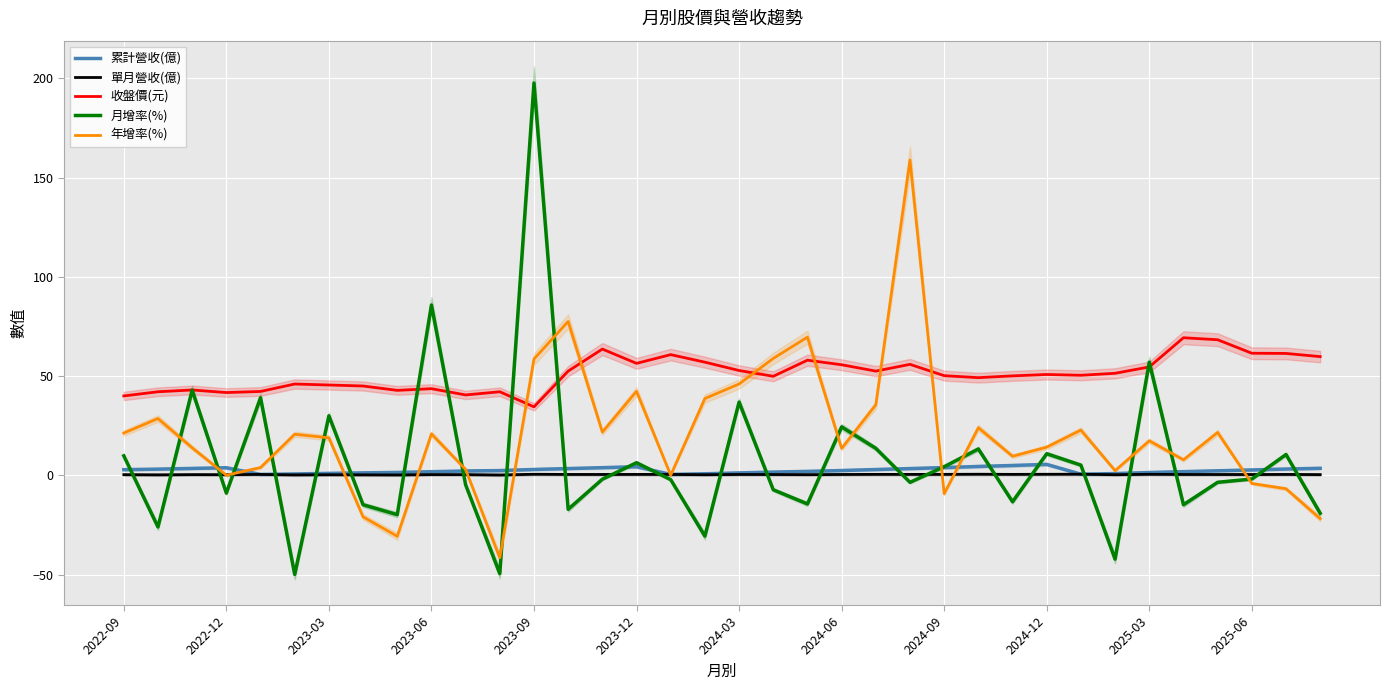

At which label does 月增率(%) reach its peak?

2023-09